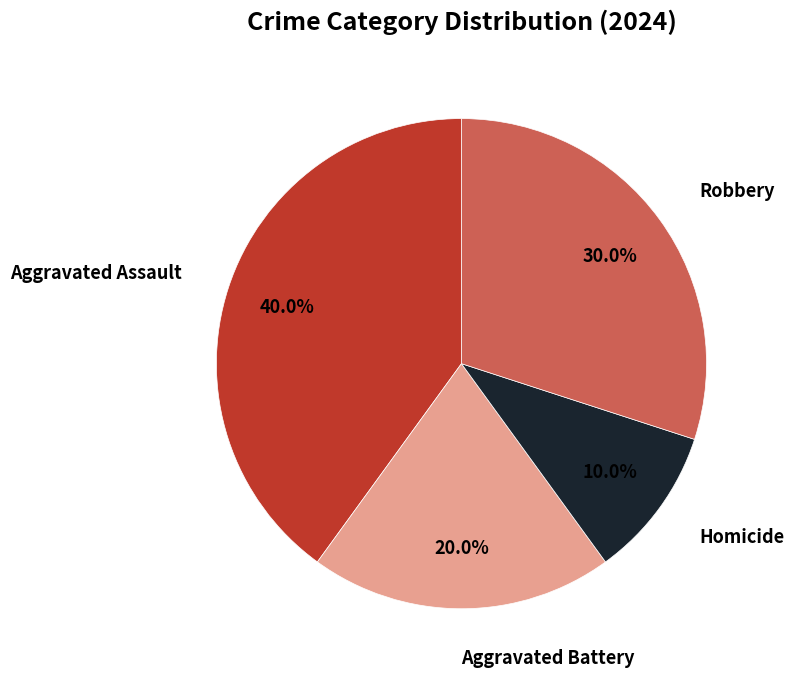

Is there a majority slice in this chart?

No